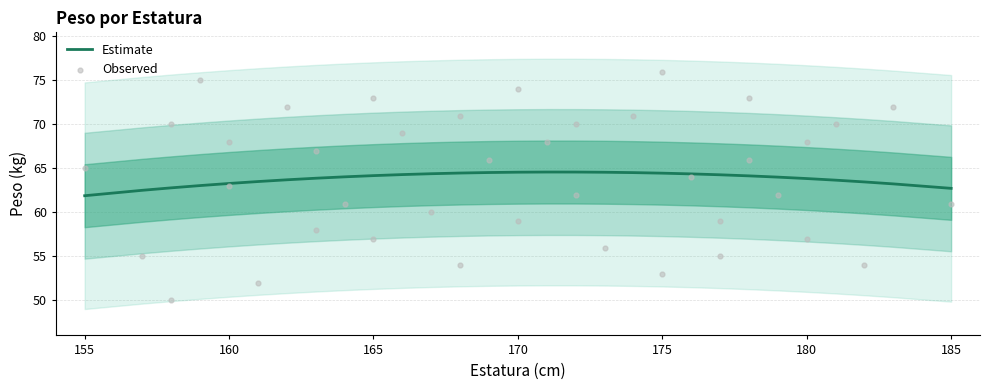

Which series contains the highest Y value?

Observed